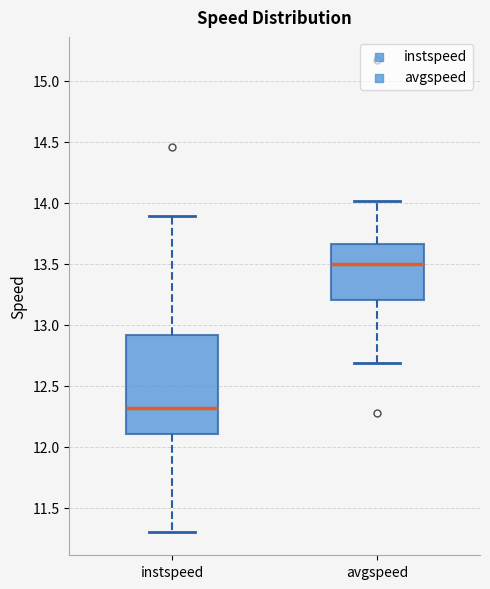

Where does the upper whisker of the box for avgspeed end on the y-axis? The values are not printed on the chart, so give them approximately, as read against the axis.

14.00